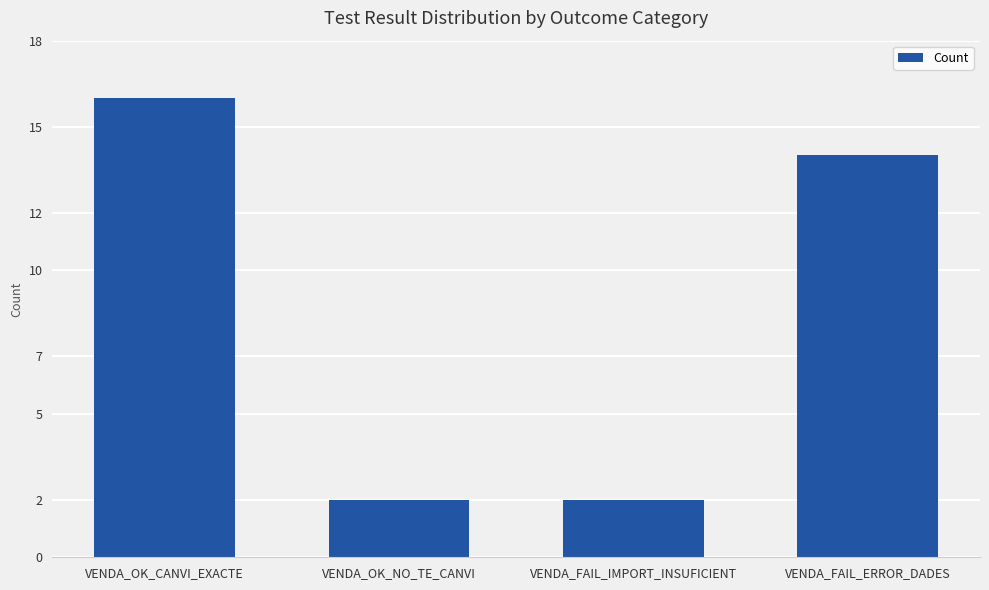

What is the value of the 2nd bar from the left?

2